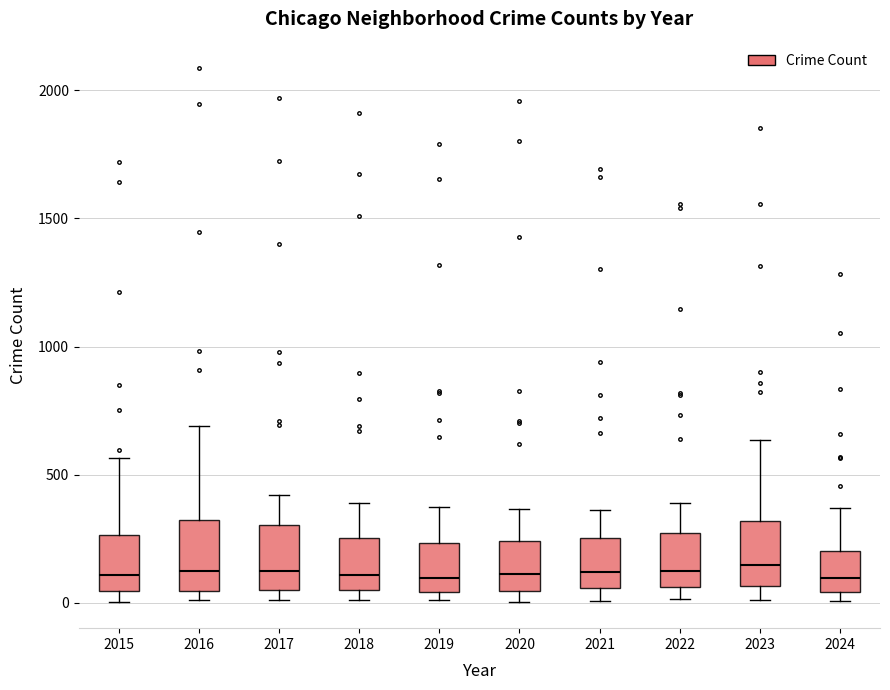

Reading left to right, read every box against the y-axis: the position of its median line, the range the box covers, and the ends of its whiskers. The values are not printed on the chart, so give them approximately, as read against the axis.

2015: median 100, box 50 to 250, whiskers 0 to 550
2016: median 150, box 50 to 300, whiskers 0 to 700
2017: median 100, box 50 to 300, whiskers 0 to 400
2018: median 100, box 50 to 250, whiskers 0 to 400
2019: median 100, box 50 to 250, whiskers 0 to 400
2020: median 100, box 50 to 250, whiskers 0 to 350
2021: median 100, box 50 to 250, whiskers 0 to 350
2022: median 100, box 50 to 250, whiskers 0 to 400
2023: median 150, box 50 to 300, whiskers 0 to 650
2024: median 100, box 50 to 200, whiskers 0 to 350